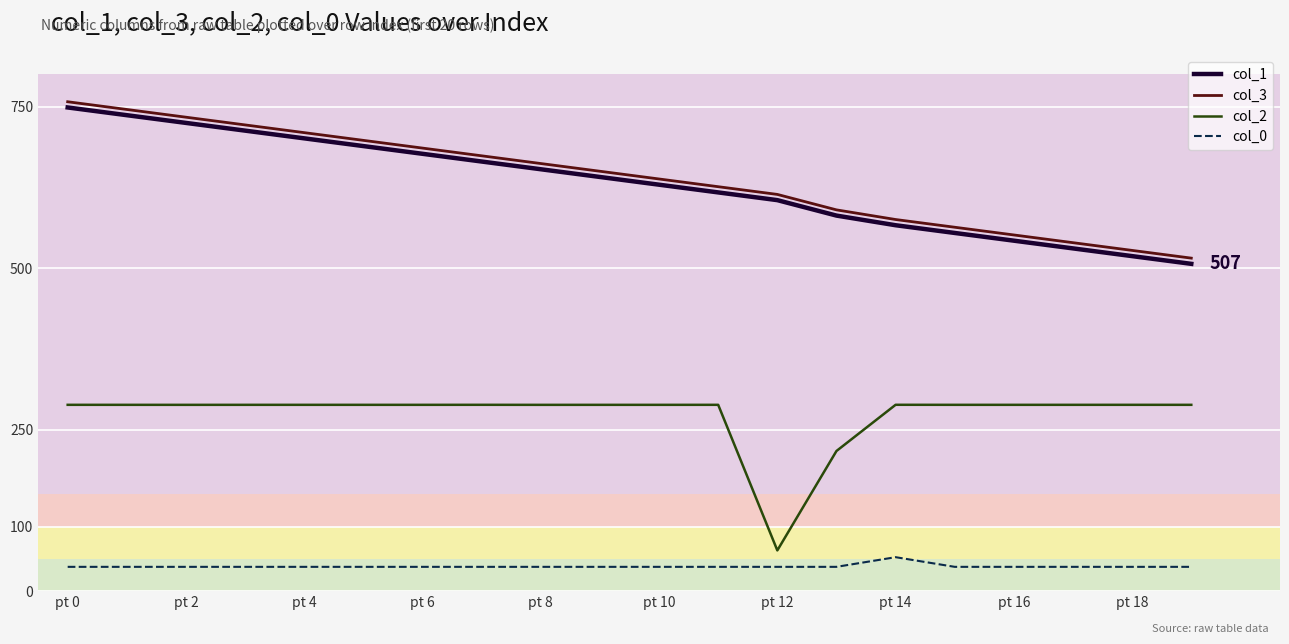

True or false: col_3 and col_0 cross at least once.

False